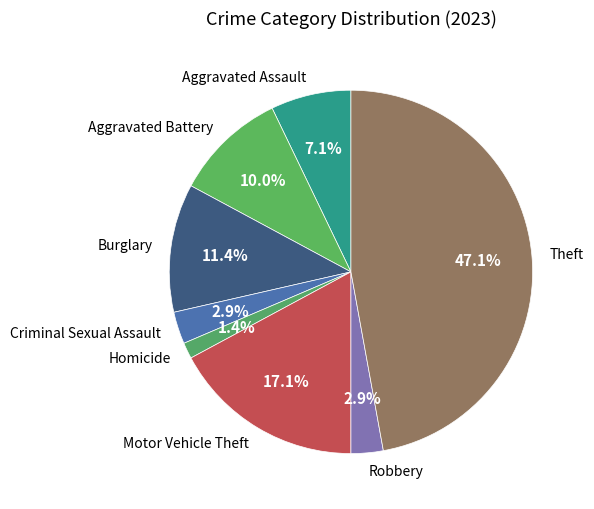

Between Homicide and Aggravated Battery, which is larger?

Aggravated Battery